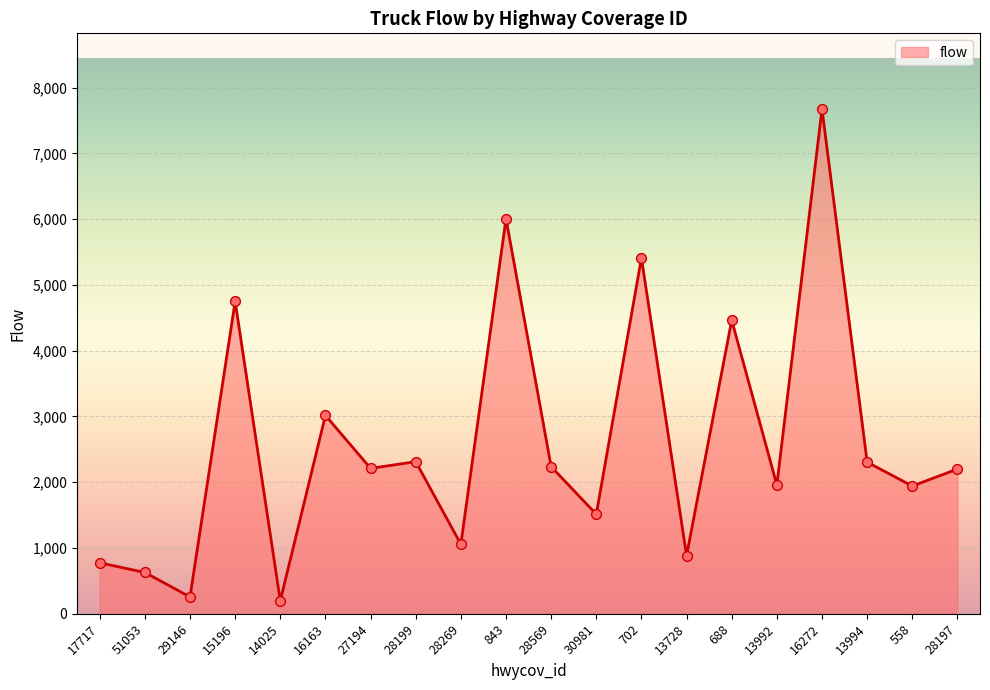

What is the ratio of the value at 702 to the value at 13992?

2.8